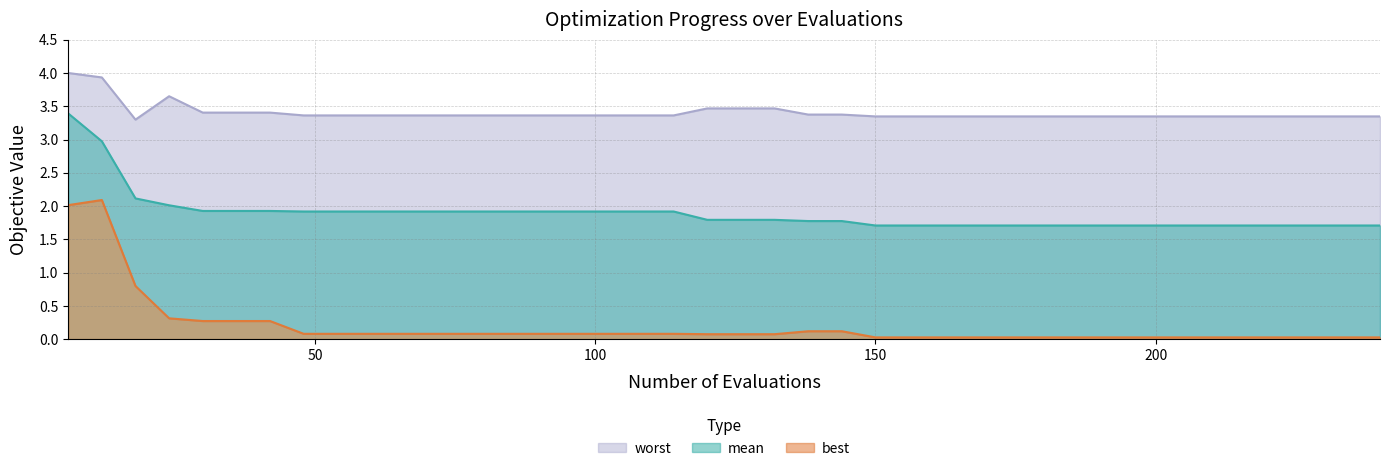

What is the minimum value for mean?

1.7